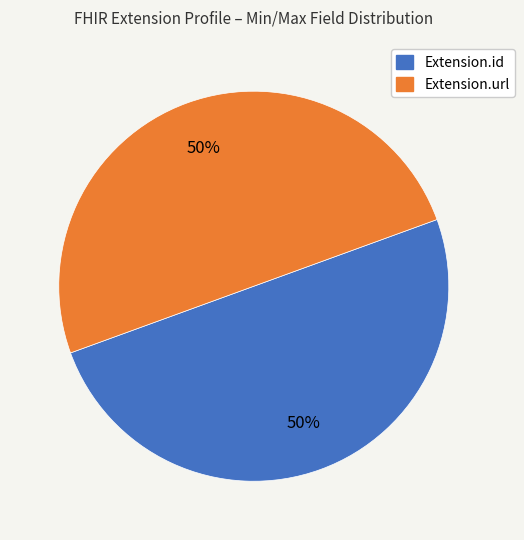

To the nearest percent, what is the average slice percentage?

50%